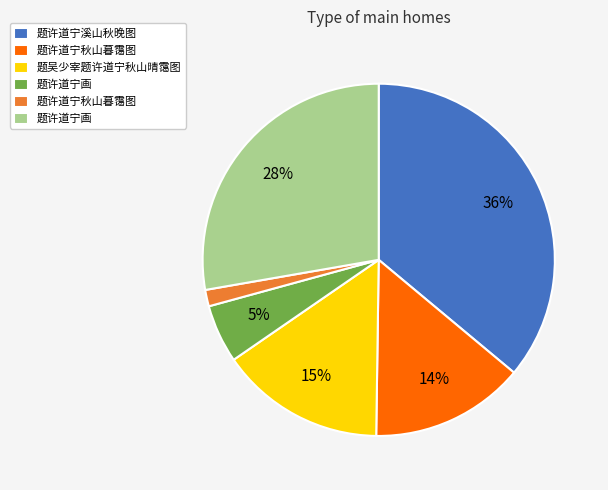

Does any single category account for the majority?

No